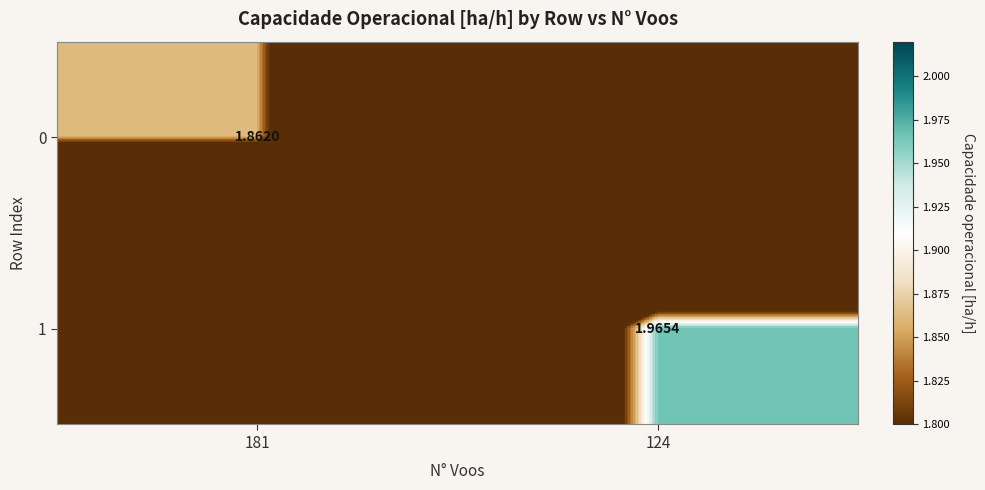

Is it true that 0 equals 0.0 at 124?

True